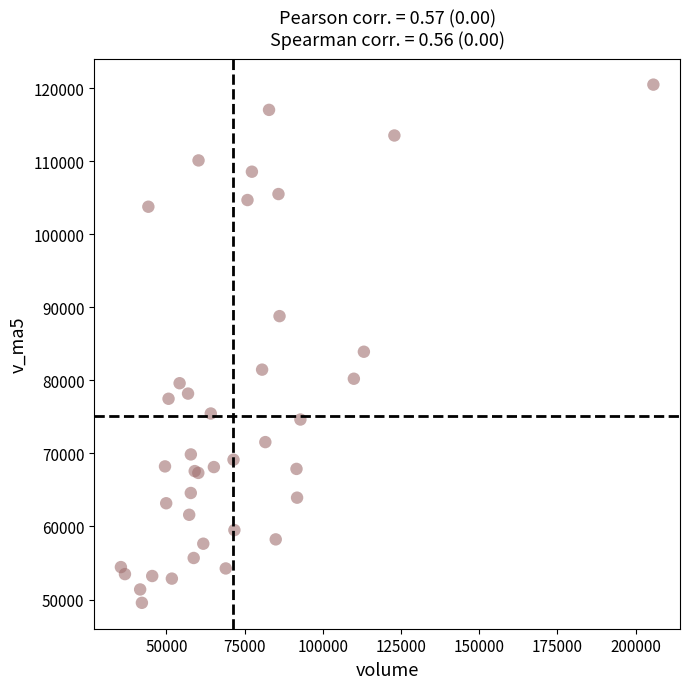

What Y value in the scatter plot is closest to 85016?

83918.8